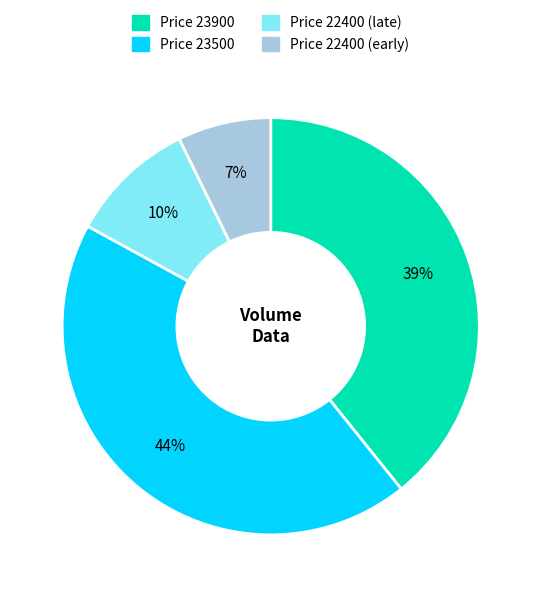

Which category has the biggest portion of the pie?

Price 23500